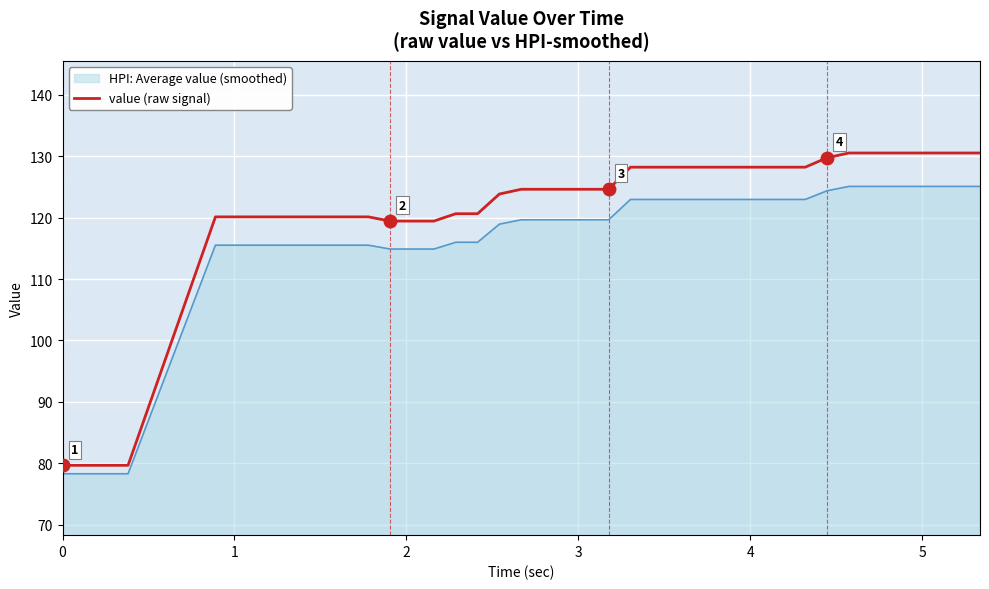

What is the maximum value shown in the chart?

130.5